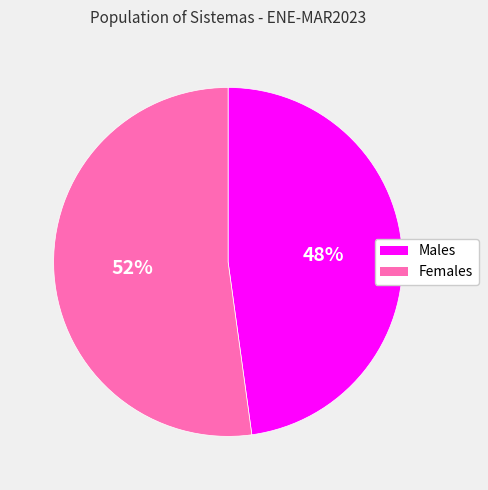

To the nearest percent, what is the difference between the largest and smallest slice percentages?

4%